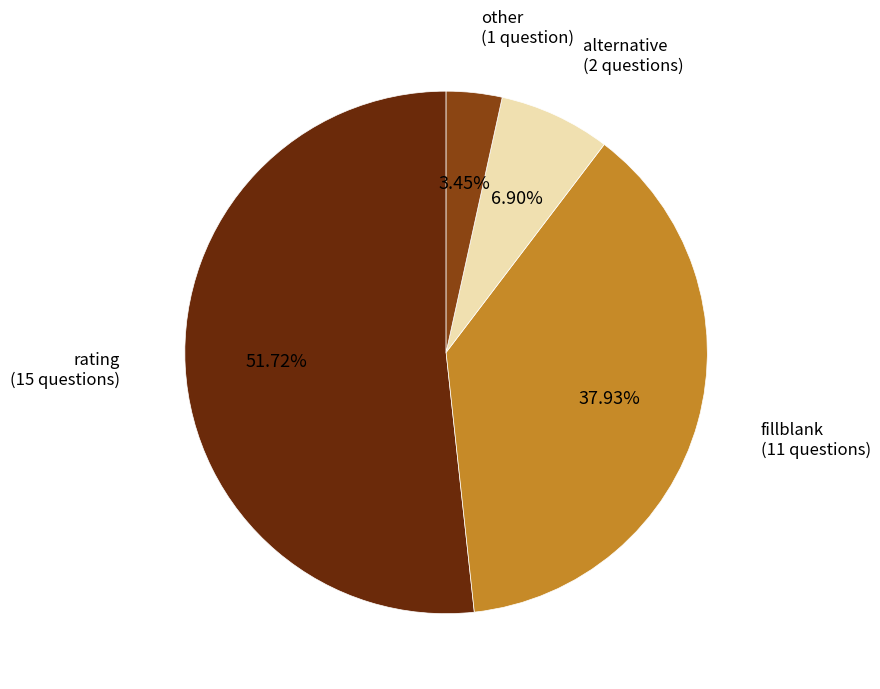

How many segments does this pie chart have?

4